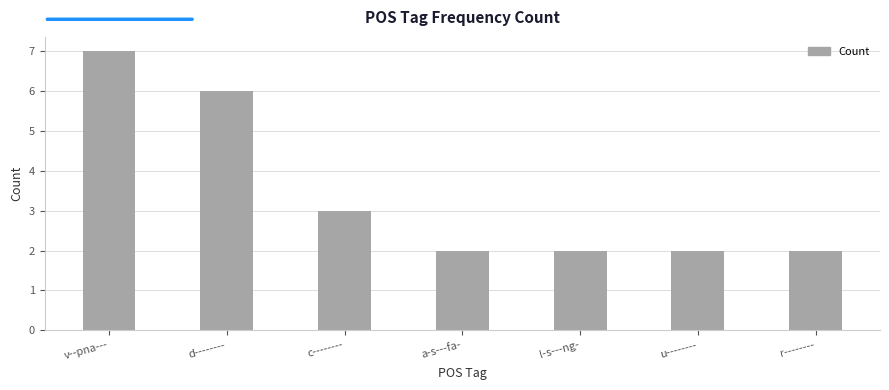

Is it true that the value at c-------- is 1?

False